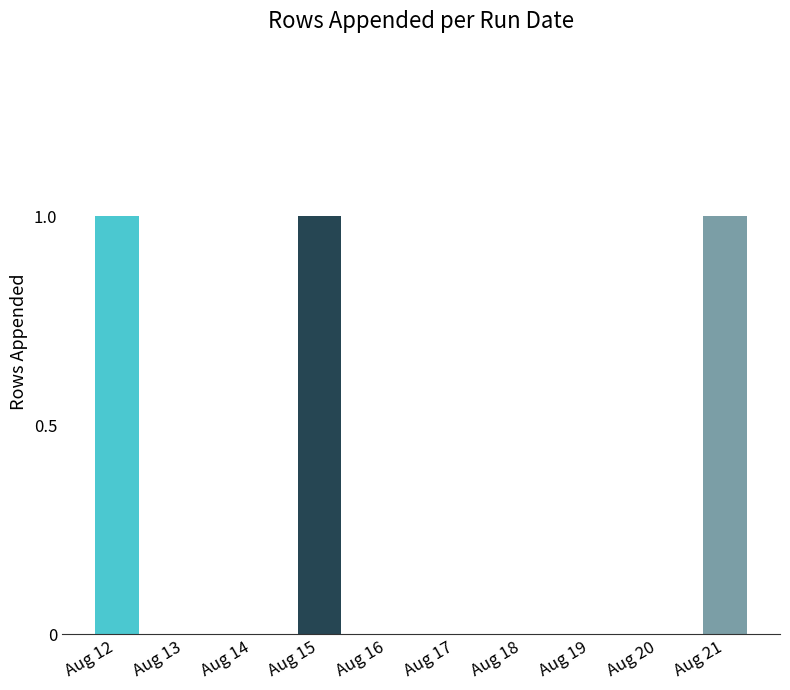

Count the number of data series in this chart.

1